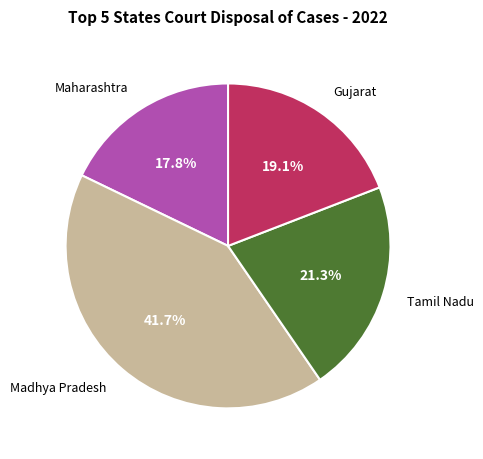

Is there a majority slice in this chart?

No